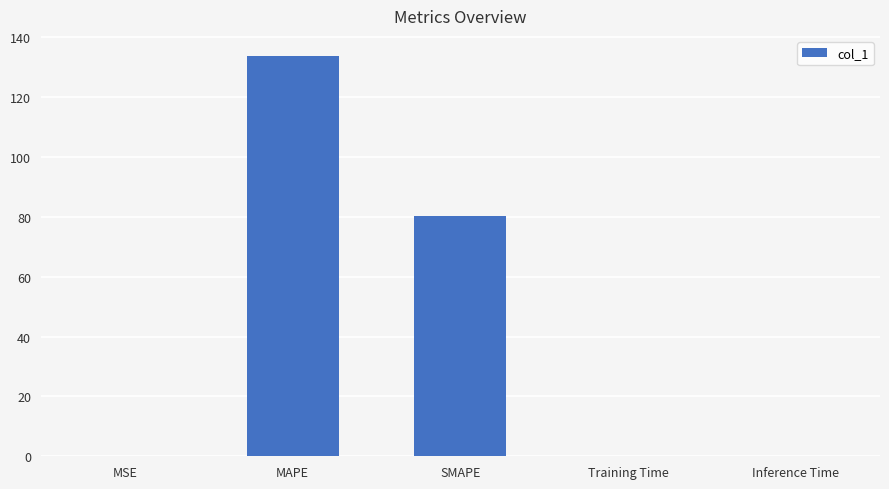

What is the sum of the values at MAPE and SMAPE?

214.0